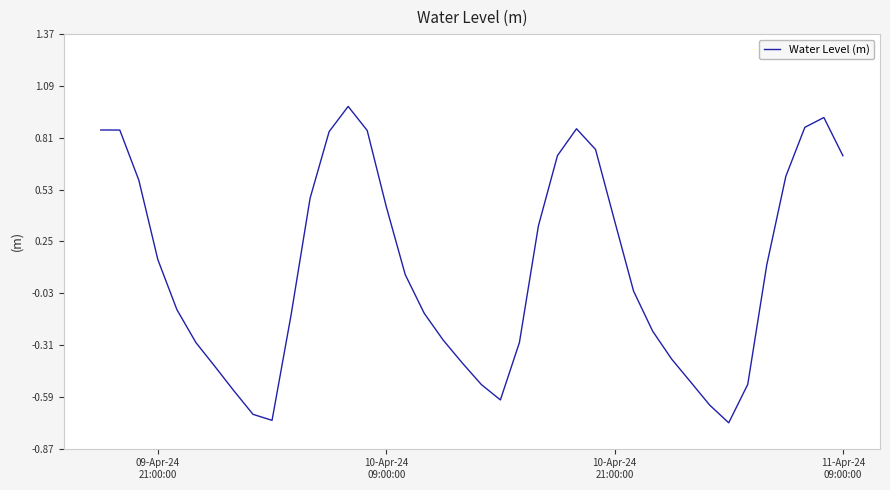

How many lines are shown in the chart?

1